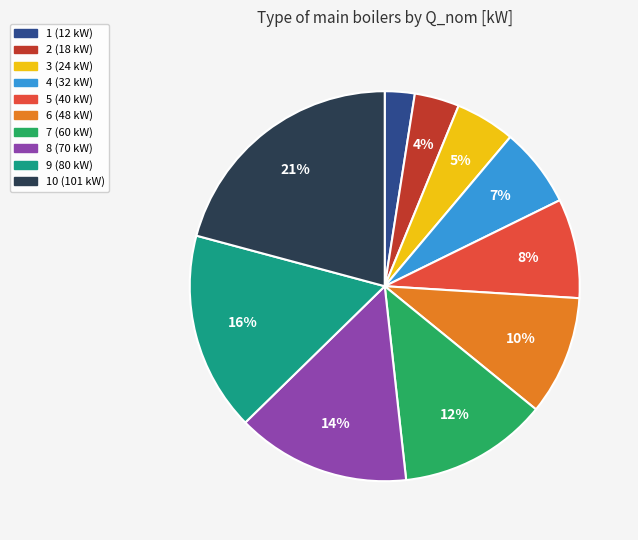

What percentage is the 1 (12 kW) slice, to the nearest percent?

2%